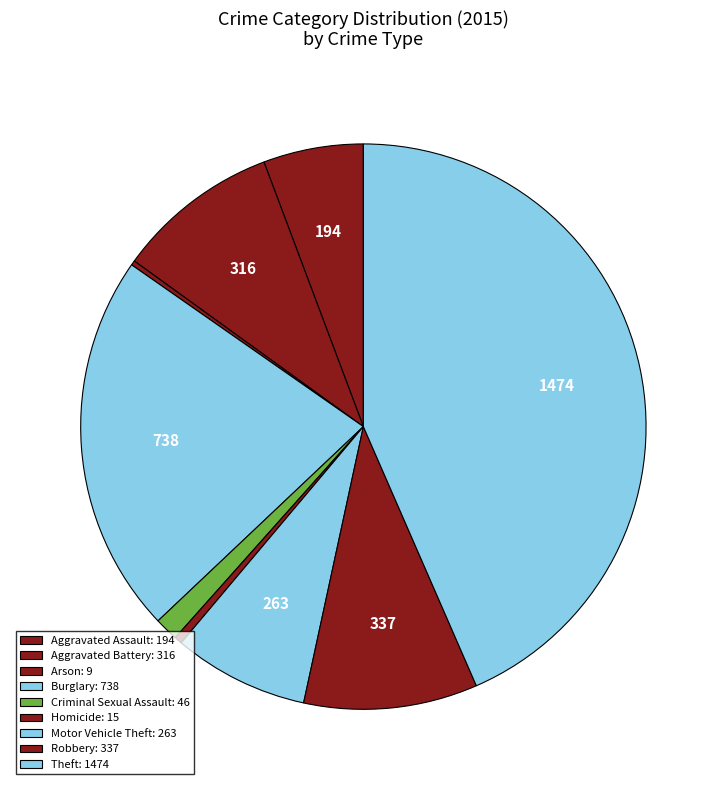

Which slice is the smallest?

Arson